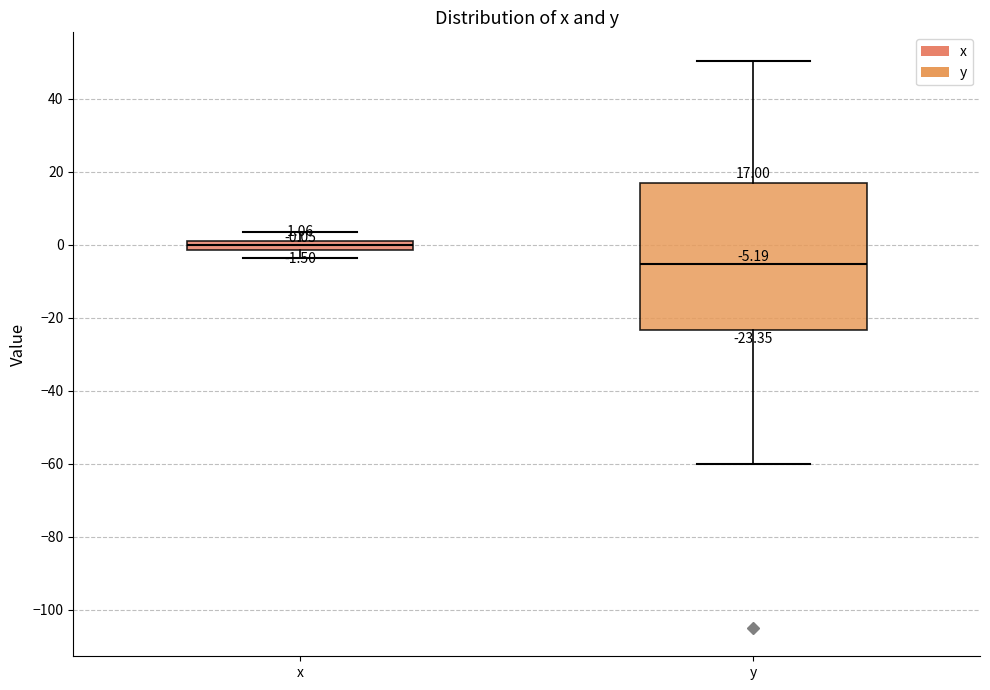

Comparing the boxes themselves (not the whiskers), which one is the tallest?

y